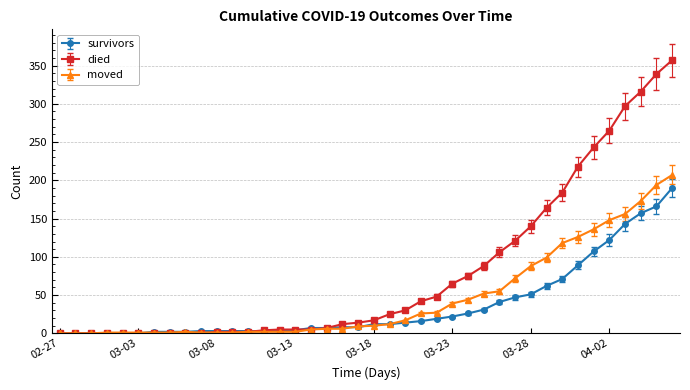

What is the greatest value displayed?

357